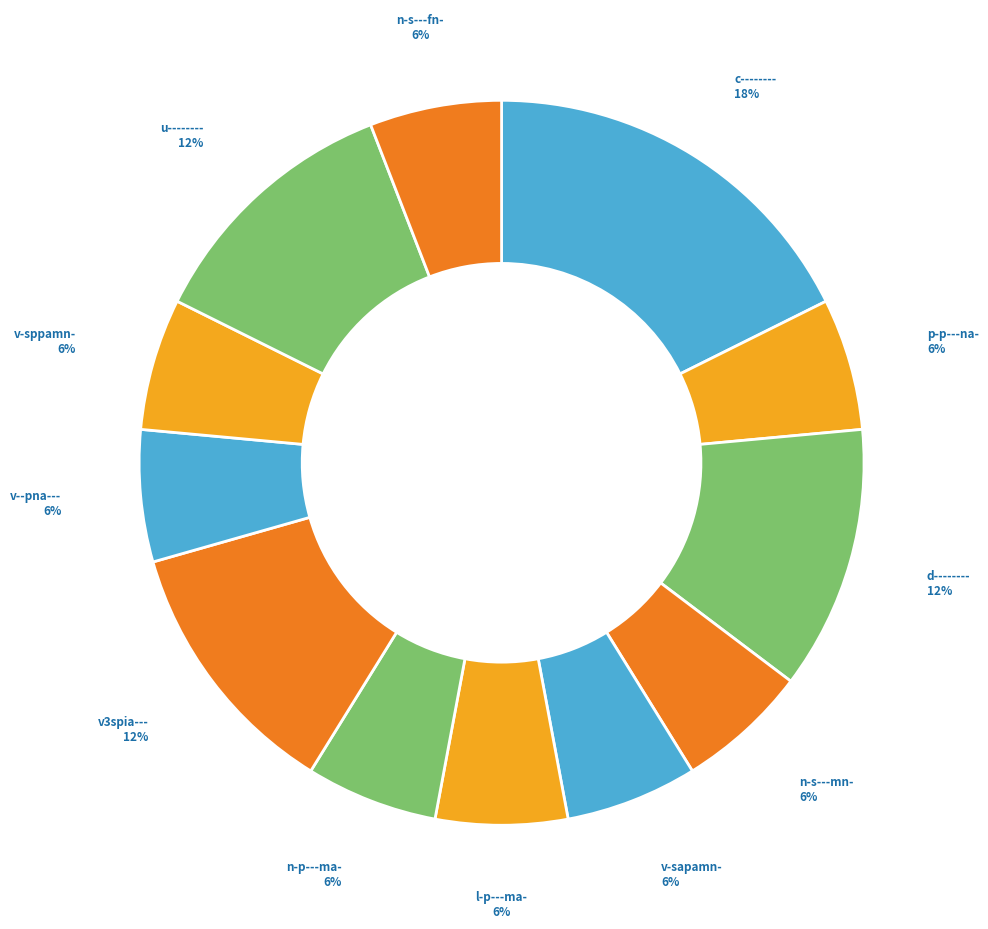

What is the smallest slice in the pie chart?

p-p---na-